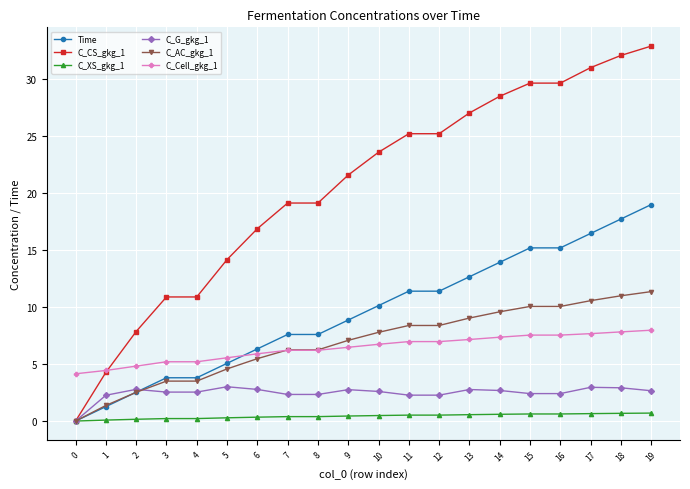

What is the value of the Time point at the 20th from the left?

19.0